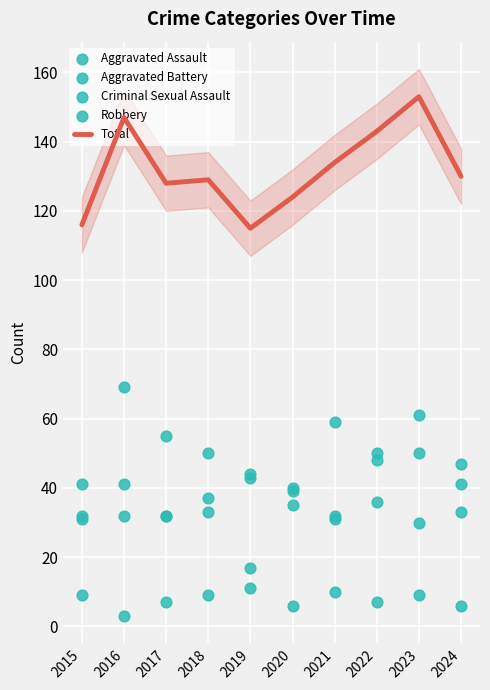

Which series reaches the maximum Y coordinate?

Total